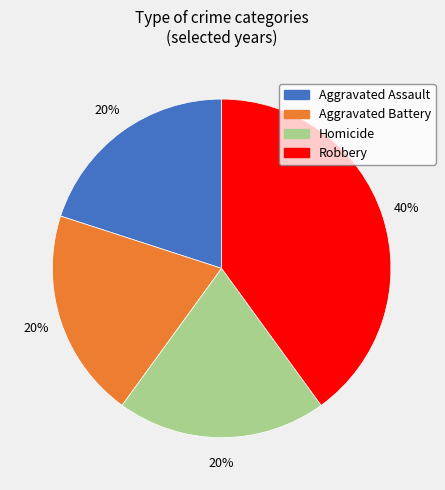

To the nearest percent, what percentage of the pie is Aggravated Battery?

20%